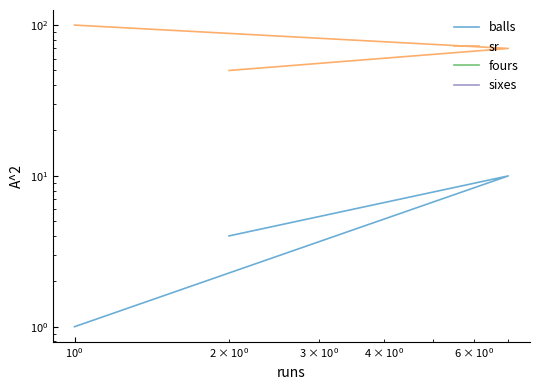

How many categories are shown in the chart?

3